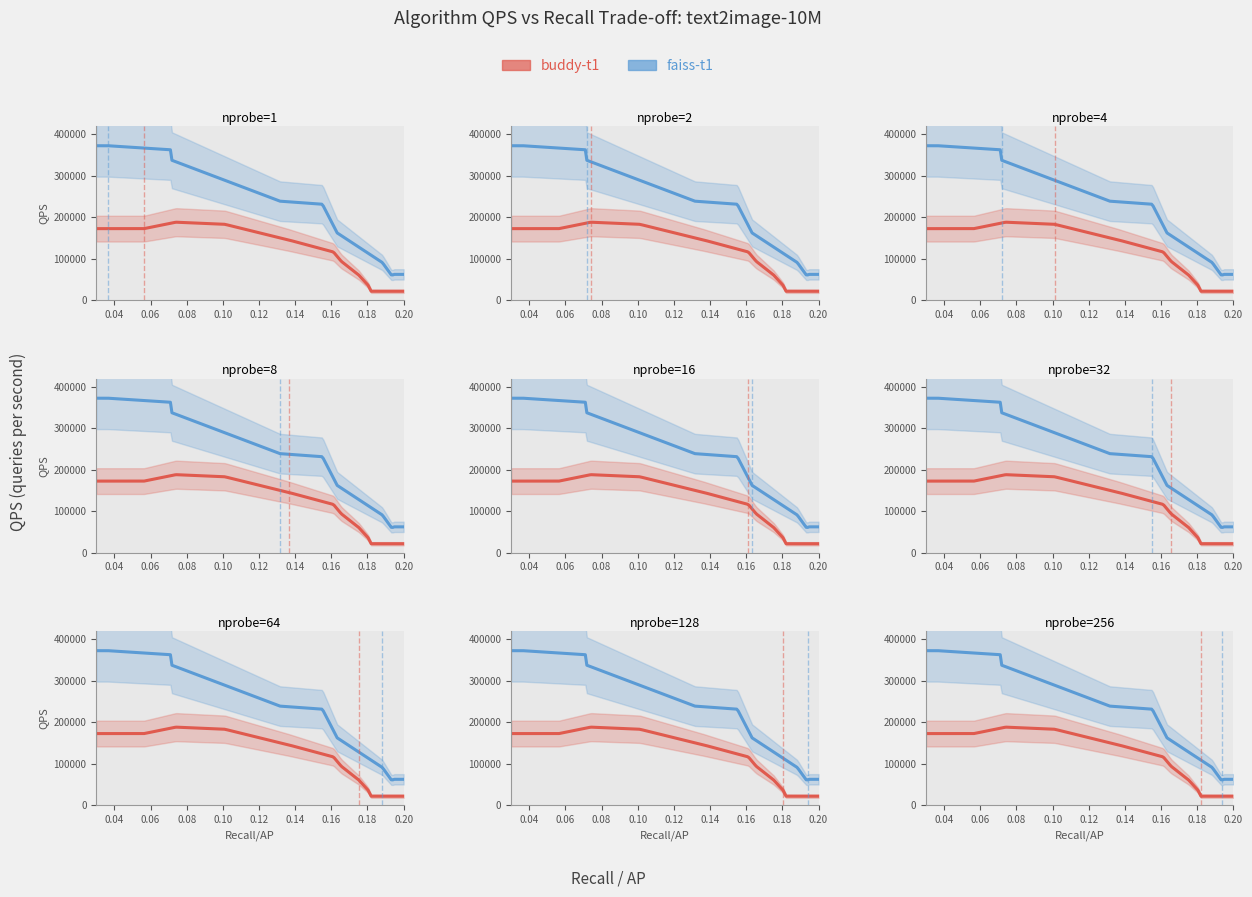

True or false: faiss-t1_recall and faiss-t1_qps cross at least once.

False